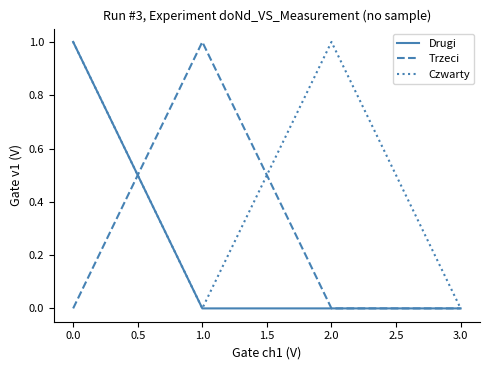

Is it true that Czwarty equals -1 at 1.0?

False